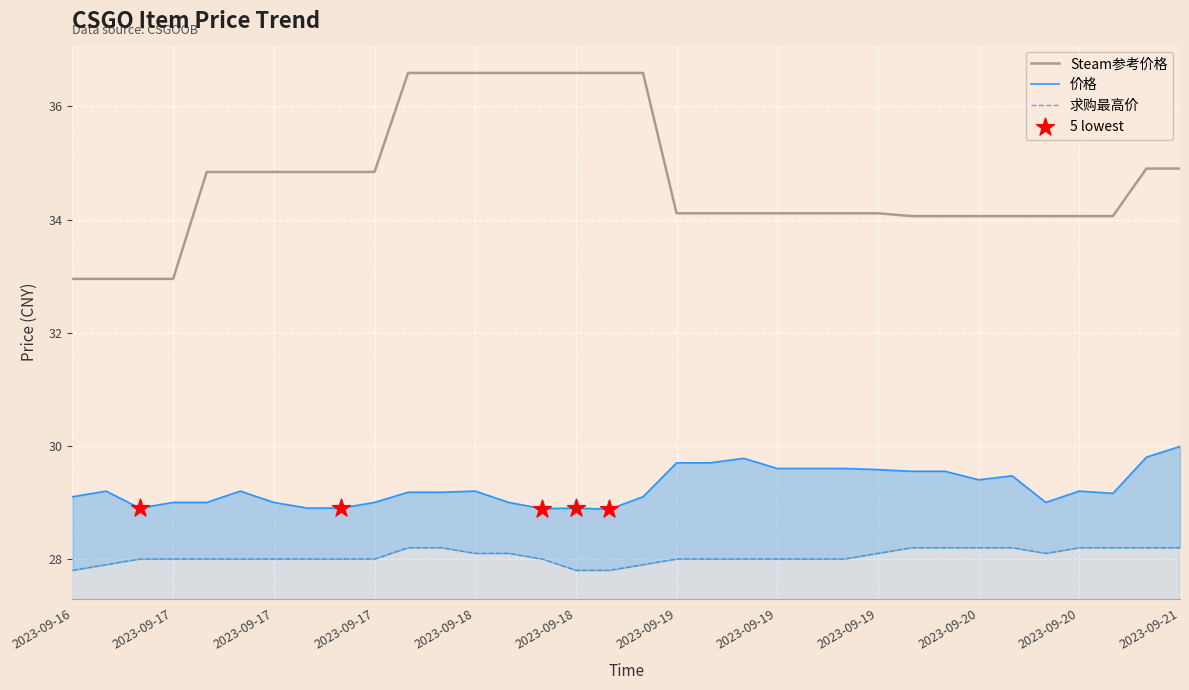

Which series contains the highest Y value?

Steam参考价格